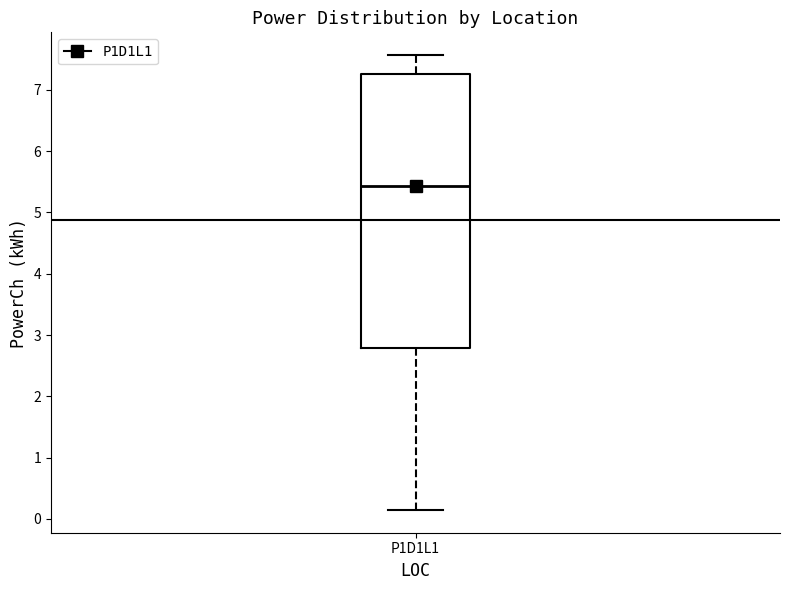

Transcribe this box plot: give where the median line is, the range the box spans, and where the two whiskers end, as read against the y-axis. The values are not printed on the chart, so give them approximately, as read against the axis.

median 5.4, box 2.8 to 7.3, whiskers 0.1 to 7.6